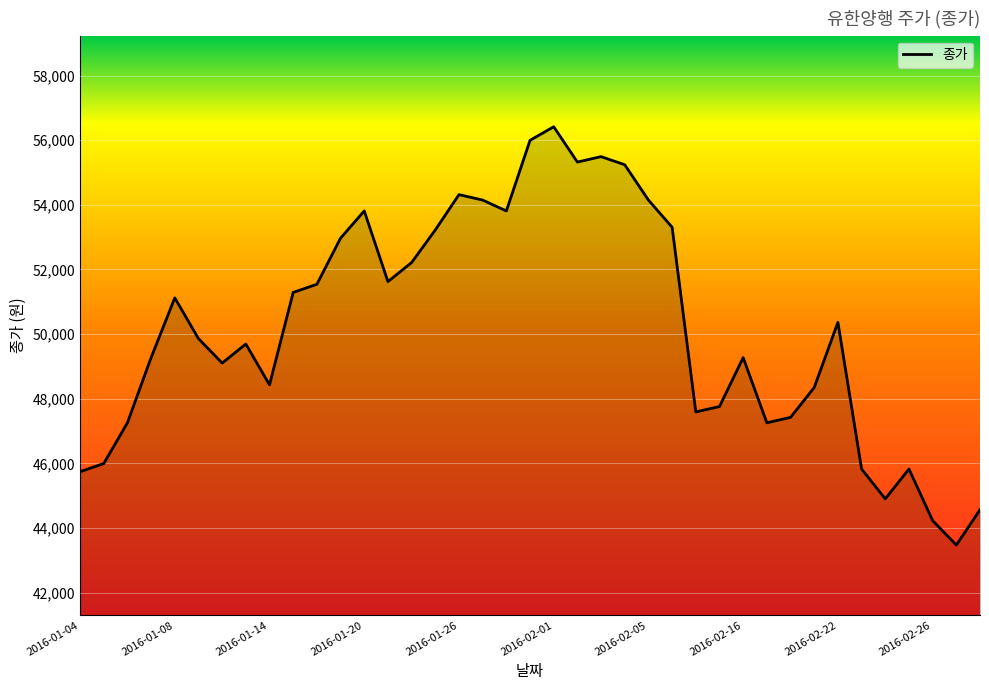

What is the difference between the maximum and minimum values?

12949